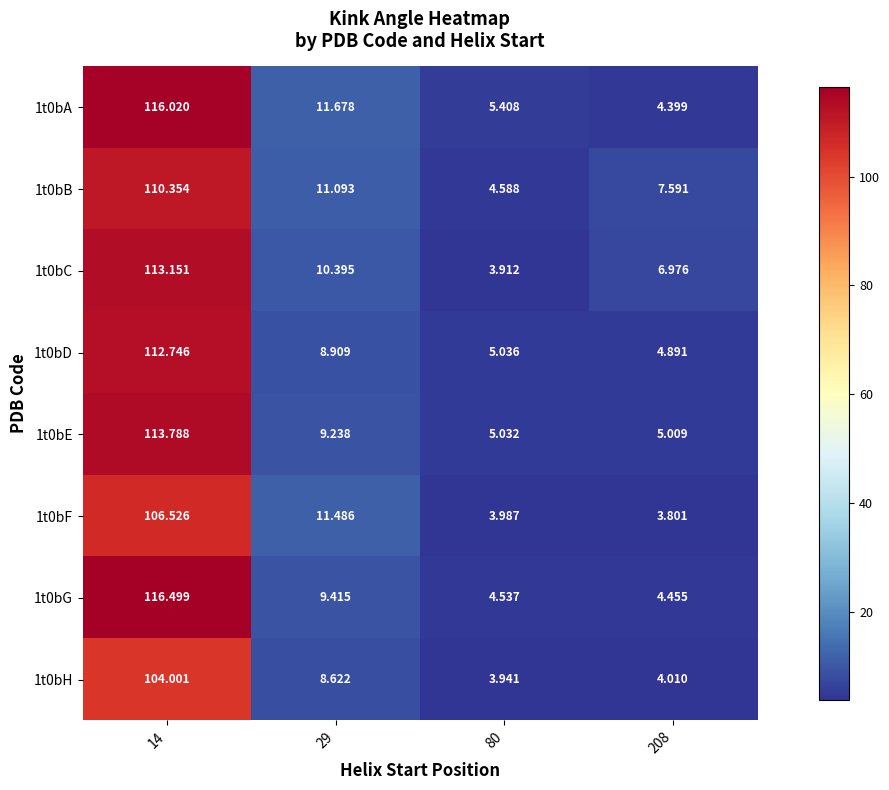

Rank the series at 80 from highest to lowest value.

1t0bA, 1t0bD, 1t0bE, 1t0bB, 1t0bG, 1t0bF, 1t0bH, 1t0bC